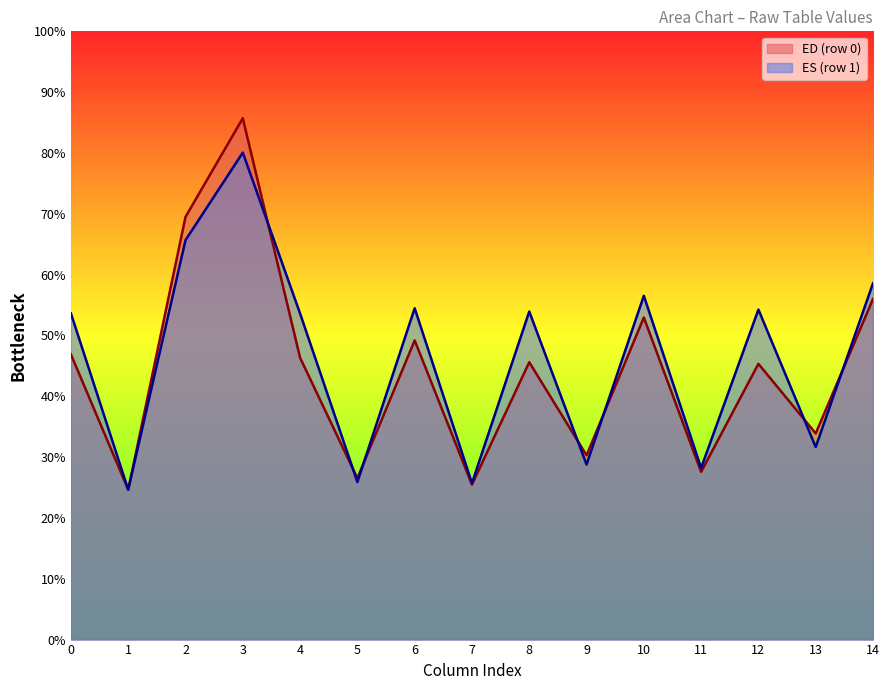

At which category is the sum across all series the highest?

3